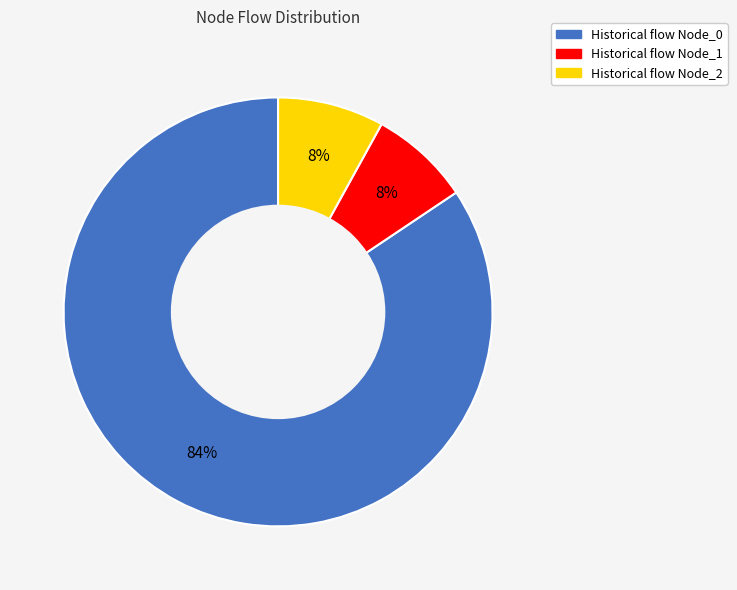

To the nearest percent, what is the combined percentage of Historical flow Node_1 and Historical flow Node_0?

92%